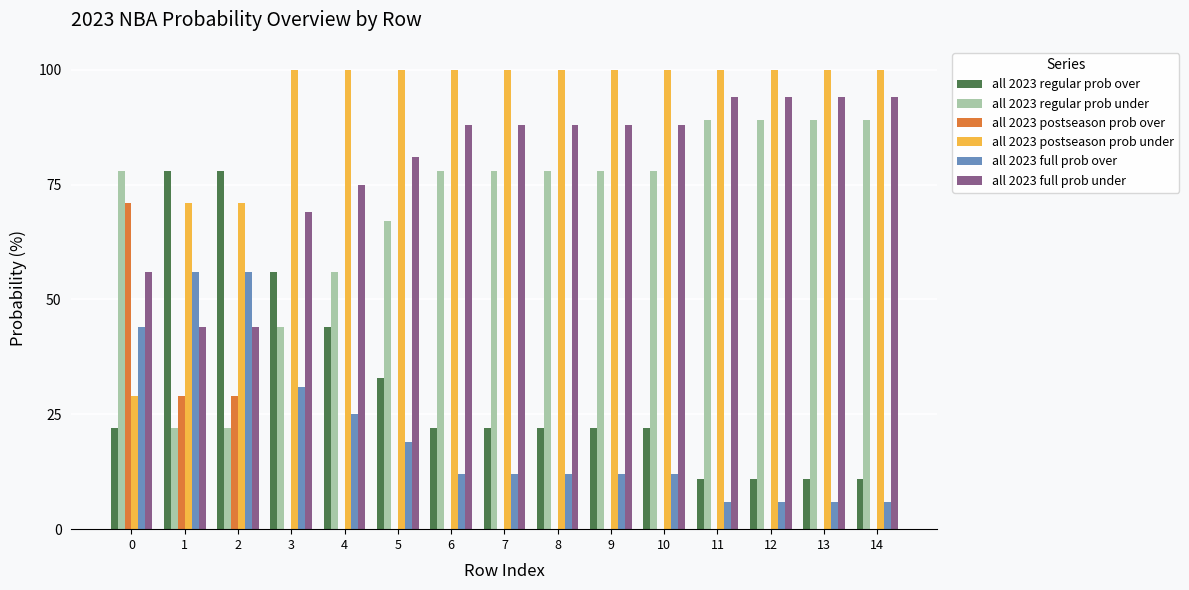

Are the bars grouped side by side (vs. stacked)?

Yes